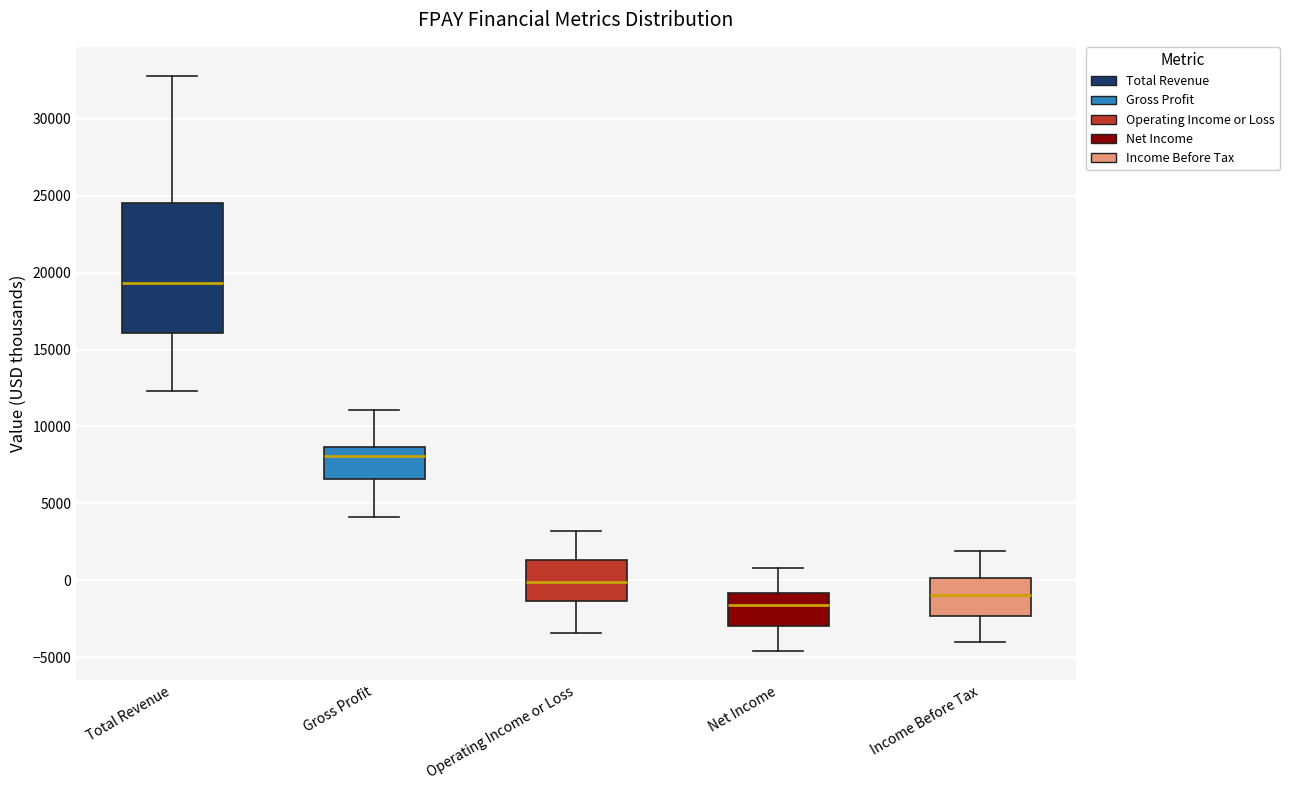

Where is the upper edge of the box for Net Income on the y-axis? The values are not printed on the chart, so give them approximately, as read against the axis.

-1000